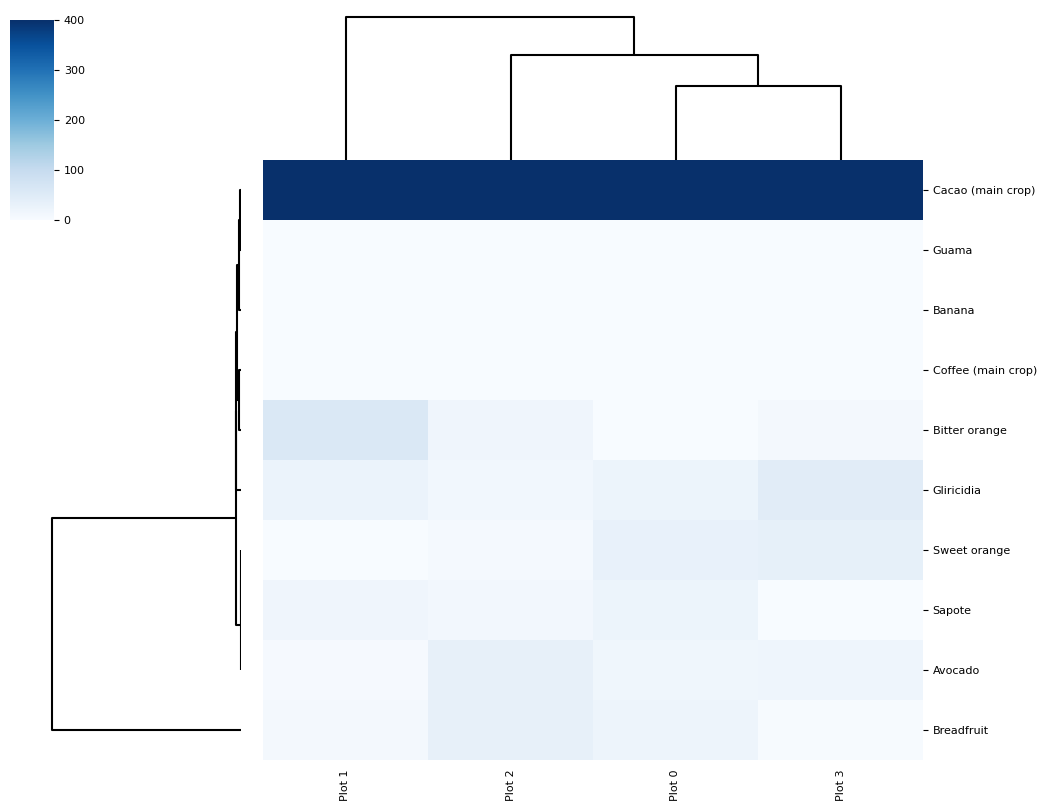

At how many categories does at least one series exceed 98?

4